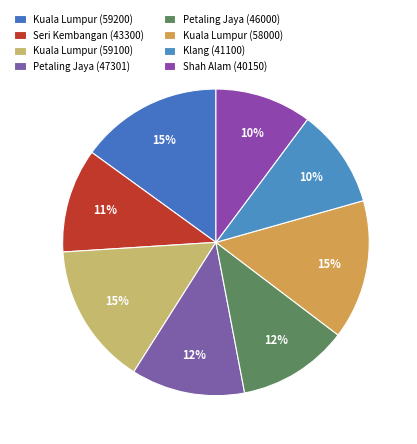

What percentage do Kuala Lumpur (58000) and Kuala Lumpur (59100) together represent?

29.7%